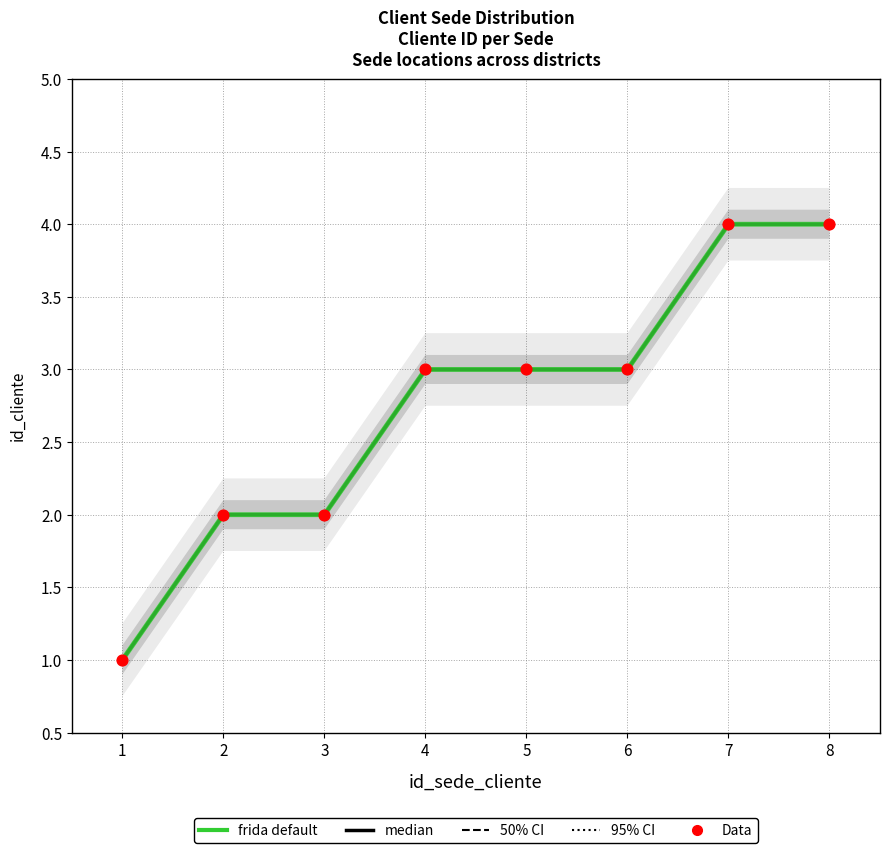

At how many categories does at least one series exceed 3?

2